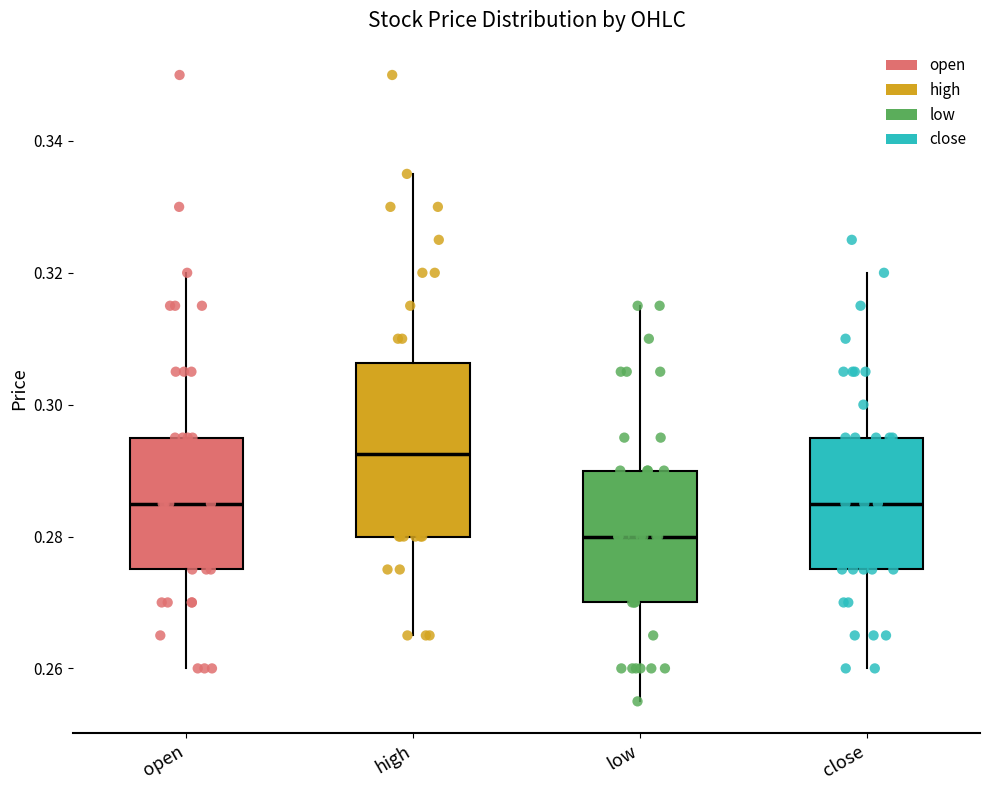

Which box's median line is the highest?

high